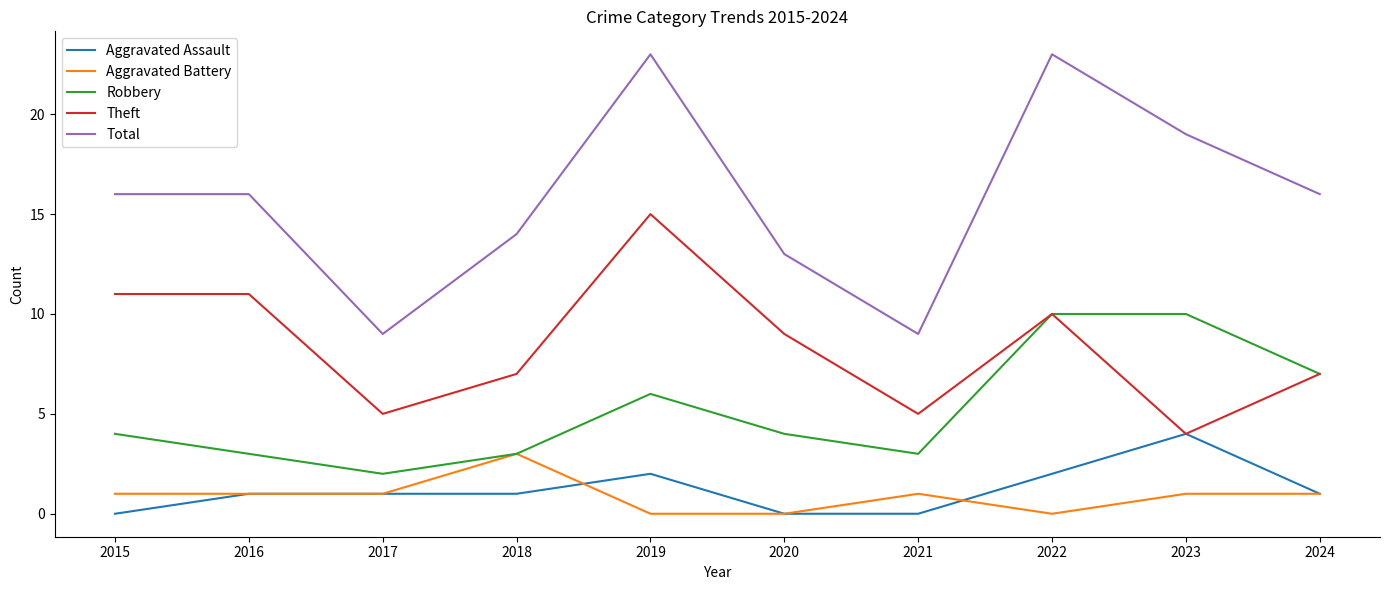

What value does the Robbery series have at 2018?

3